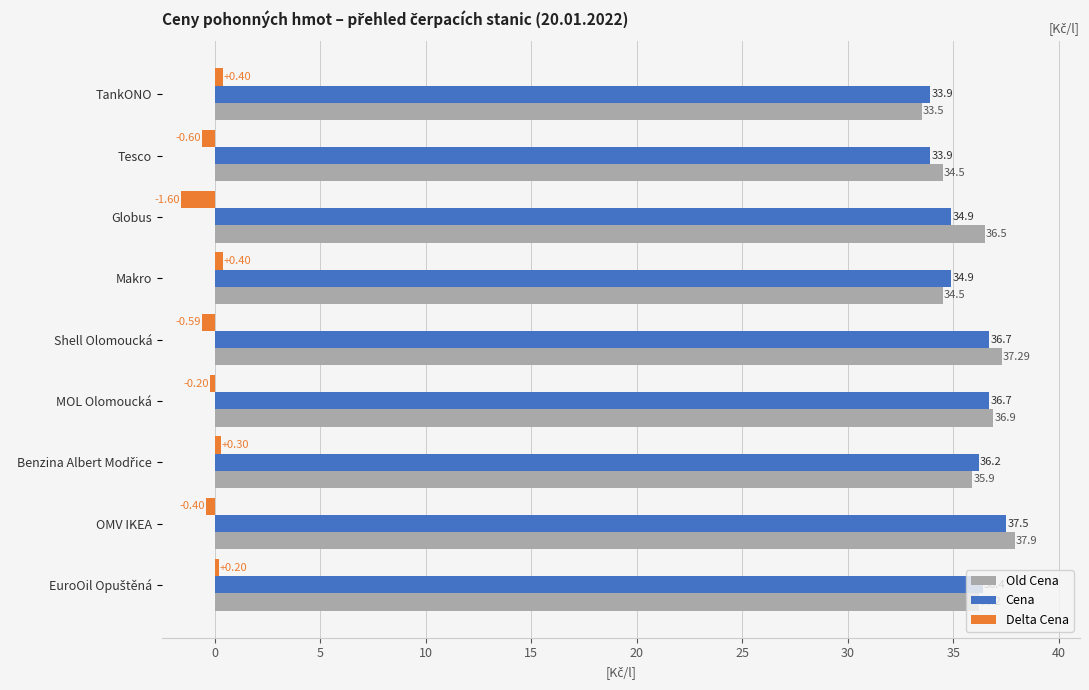

What is the difference between the maximum and minimum values in the Delta Cena series?

2.0